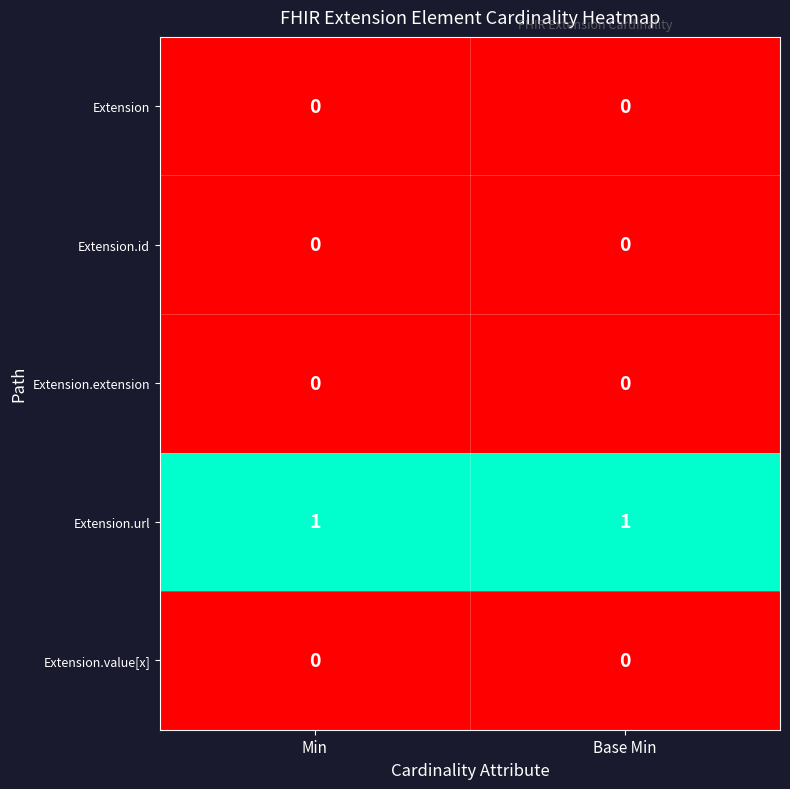

Reading left to right, list all the values displayed in this chart.

Extension: Min=0	Base Min=0
Extension.id: Min=0	Base Min=0
Extension.extension: Min=0	Base Min=0
Extension.url: Min=1	Base Min=1
Extension.value[x]: Min=0	Base Min=0